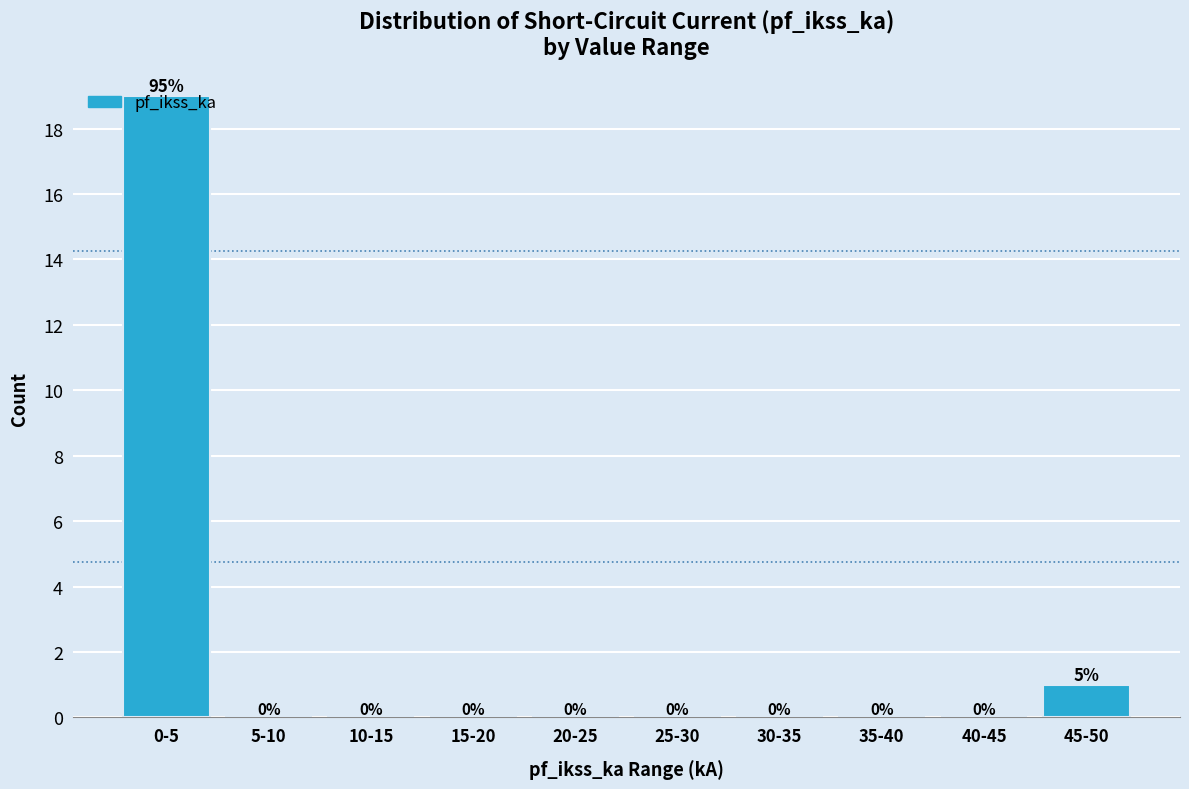

Which label corresponds to the largest value in the chart?

0-5